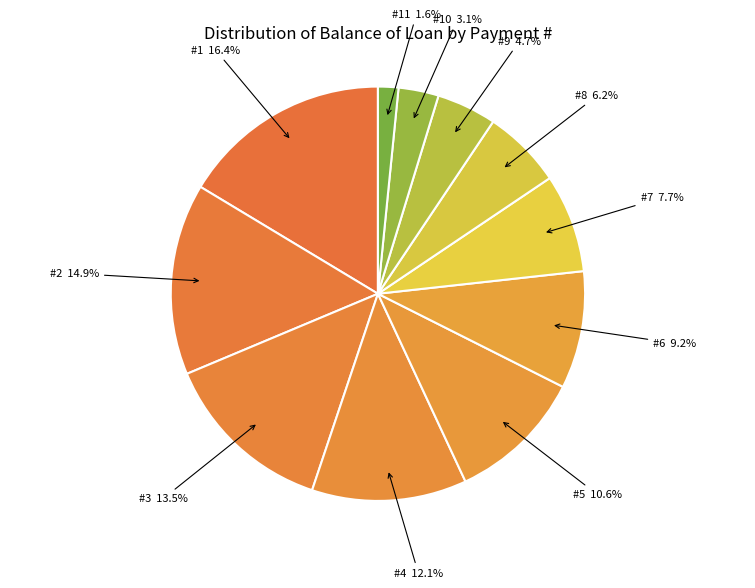

What is the ratio of the value at #1 to the value at #3?

1.2